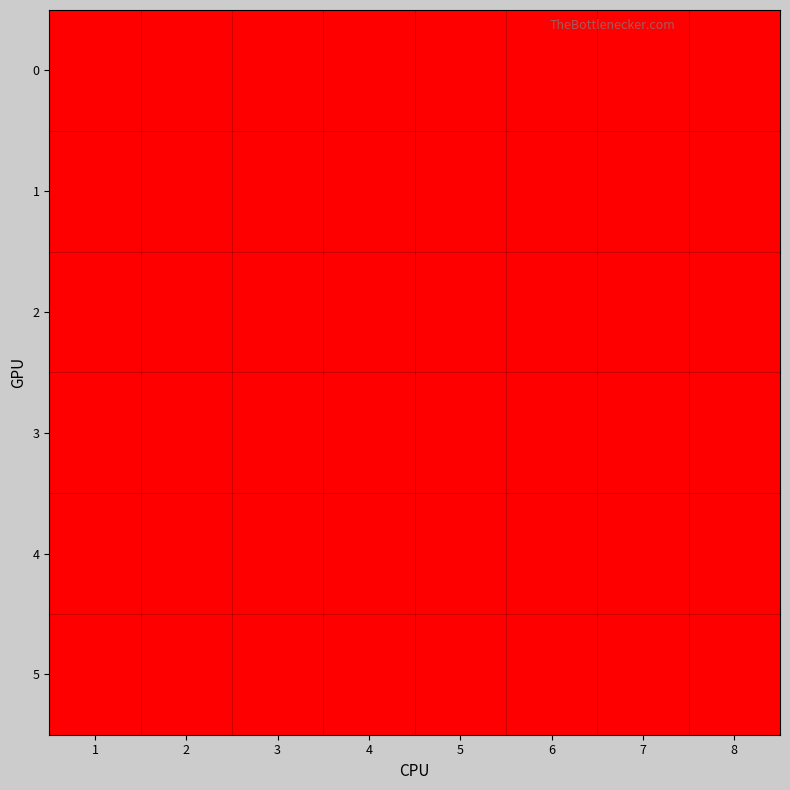

List the series in order of their peak value, highest first.

0, 1, 2, 3, 4, 5